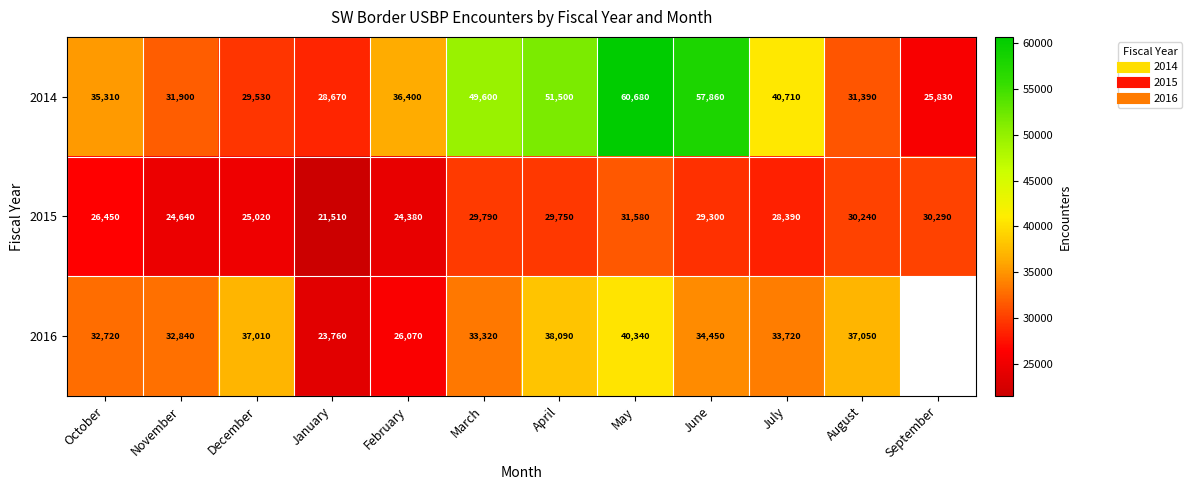

Which series changed the most between March and August?

2014